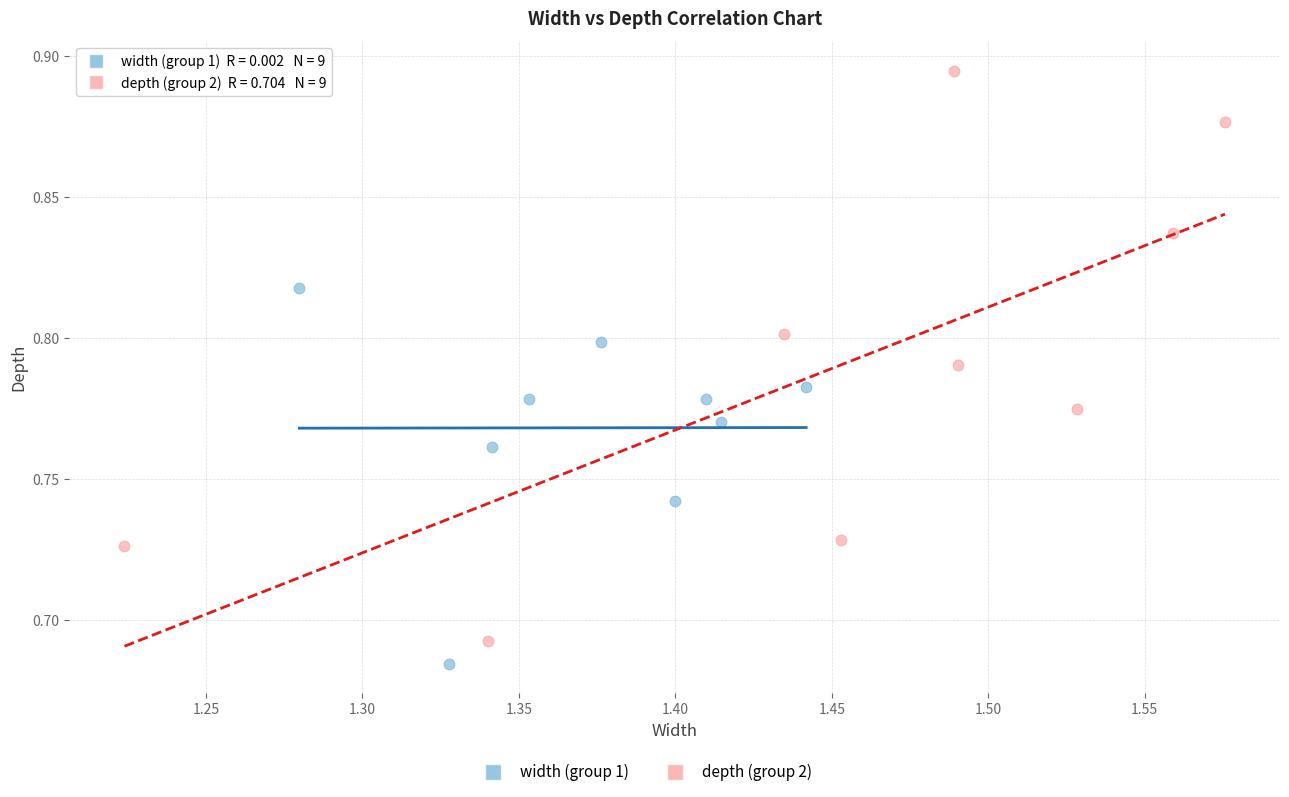

Which series contains the highest Y value?

depth (group 2)